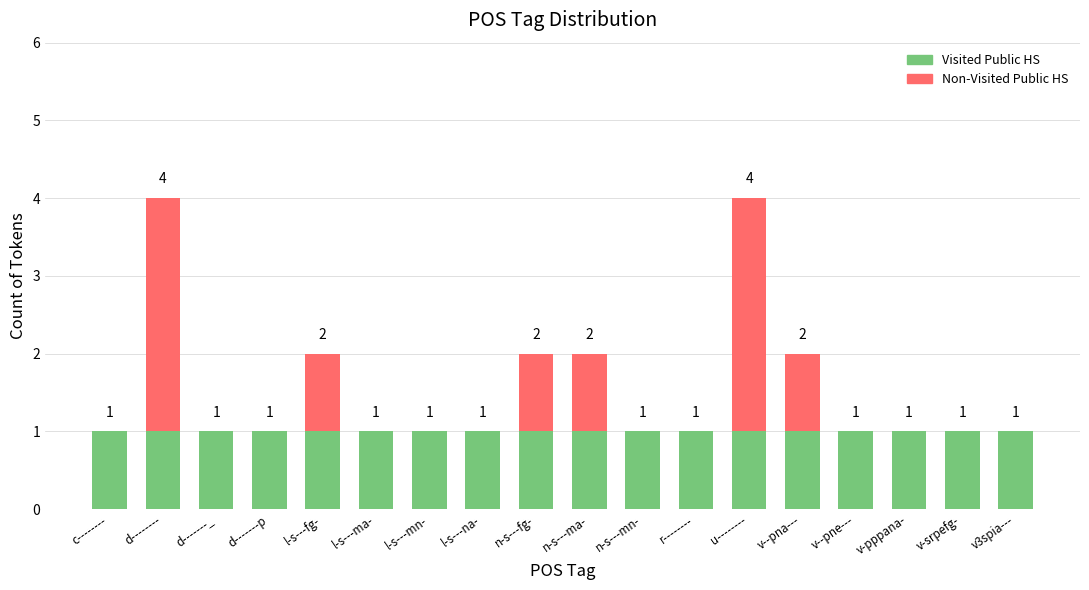

How many data points does each series have?

18